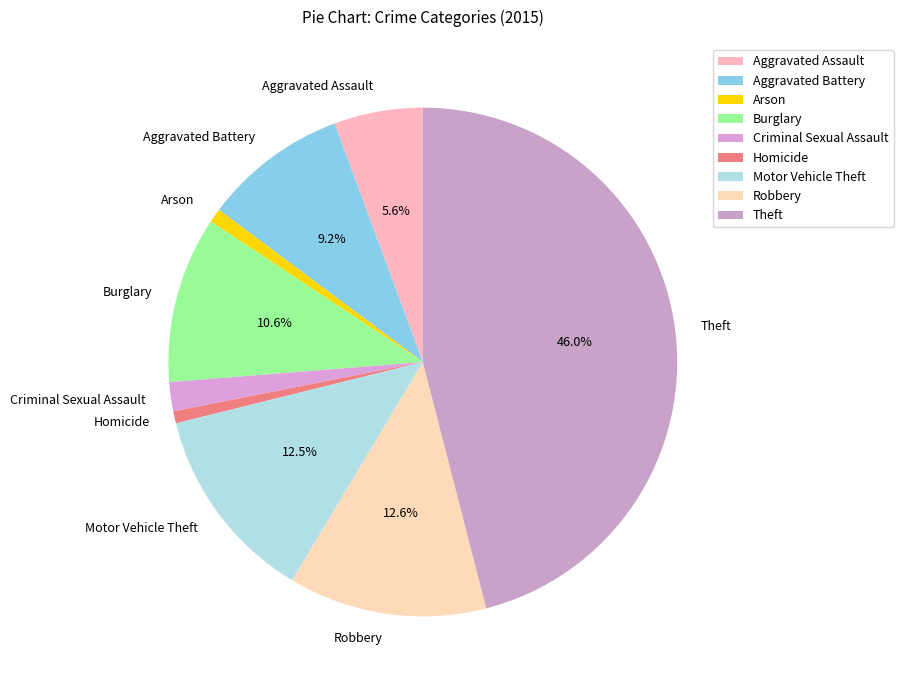

How much of the chart is everything except Robbery?

87.4%